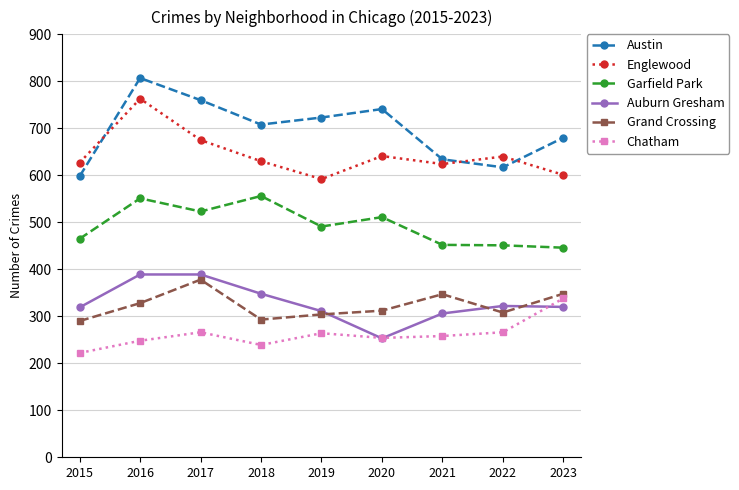

True or false: Garfield Park and Grand Crossing cross at least once.

False